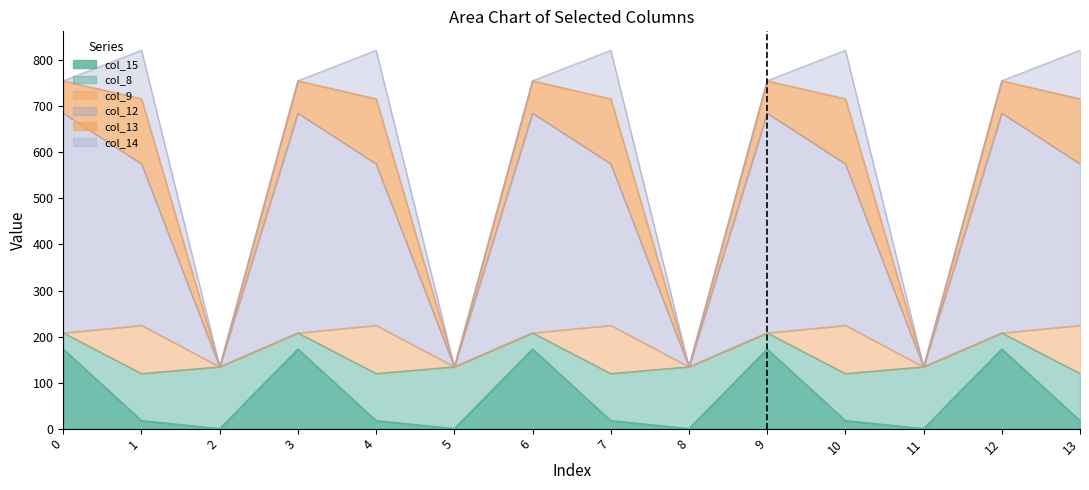

True or false: col_15 and col_14 cross at least once.

True